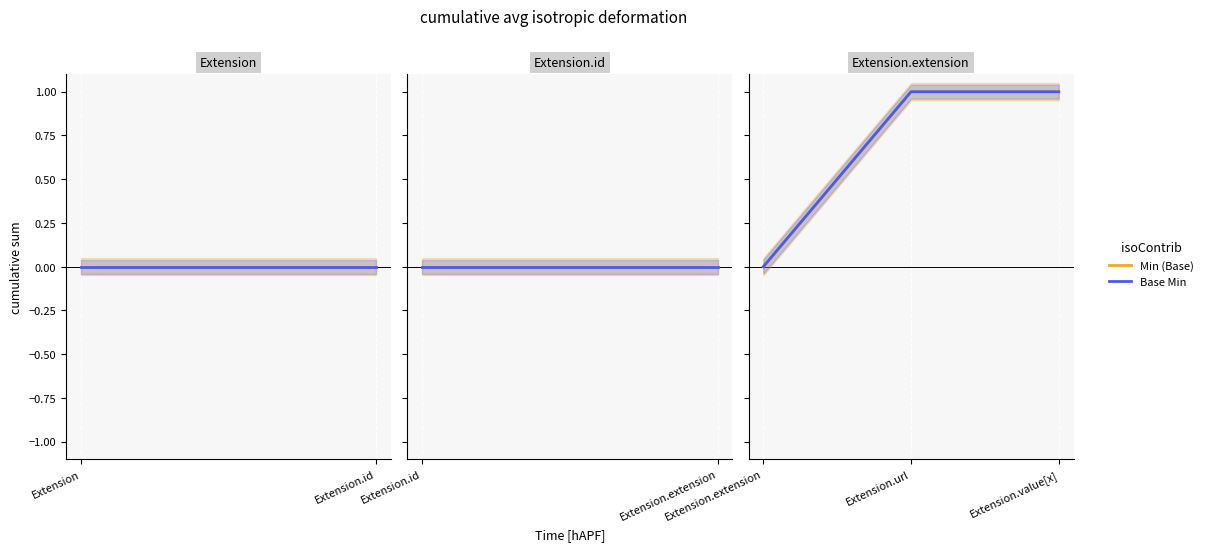

At which label is Base Min closest to 0?

Extension.extension